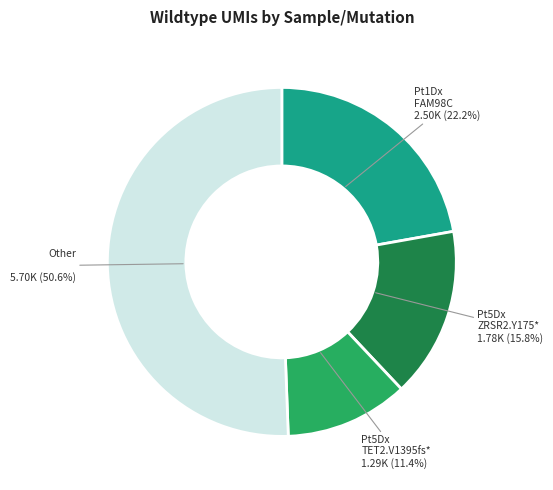

Does any single category account for the majority?

Yes